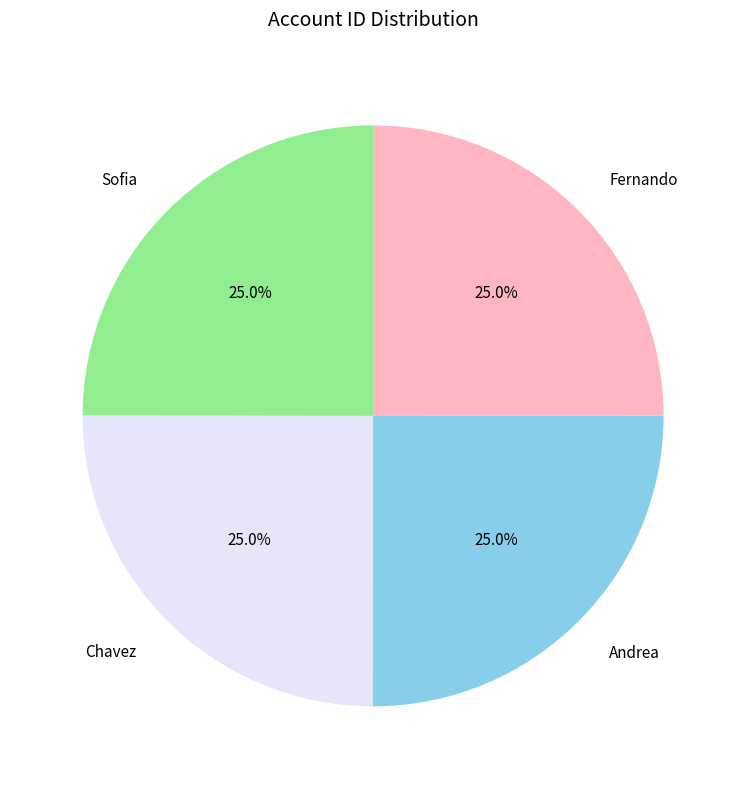

To the nearest percent, what is the combined percentage of Chavez and Fernando?

50%